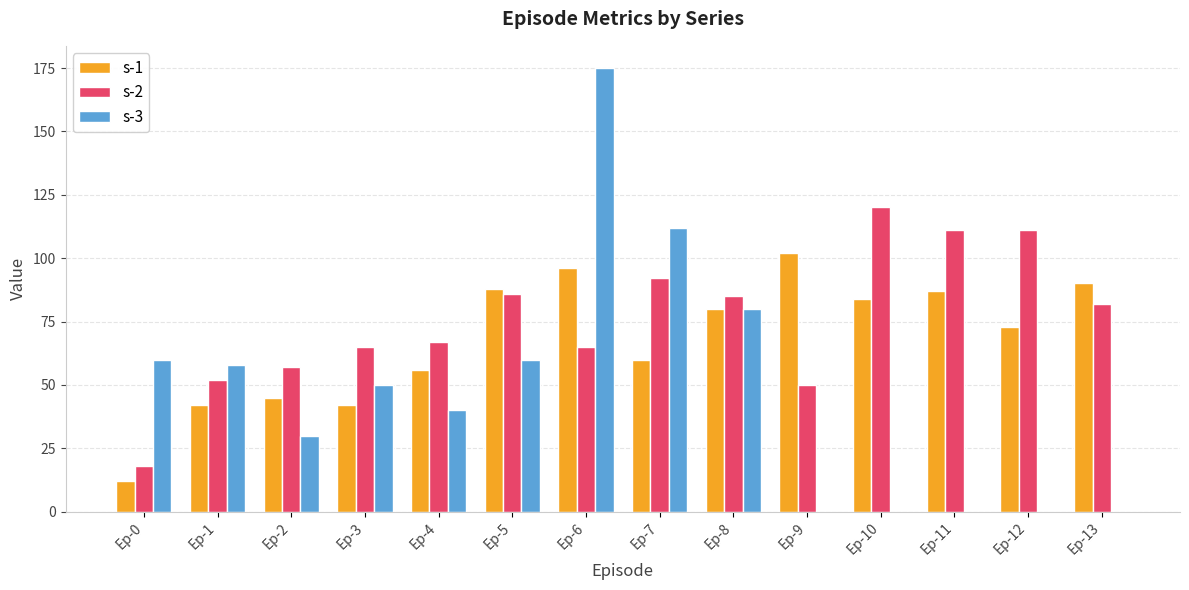

Are the bars grouped side by side (vs. stacked)?

Yes